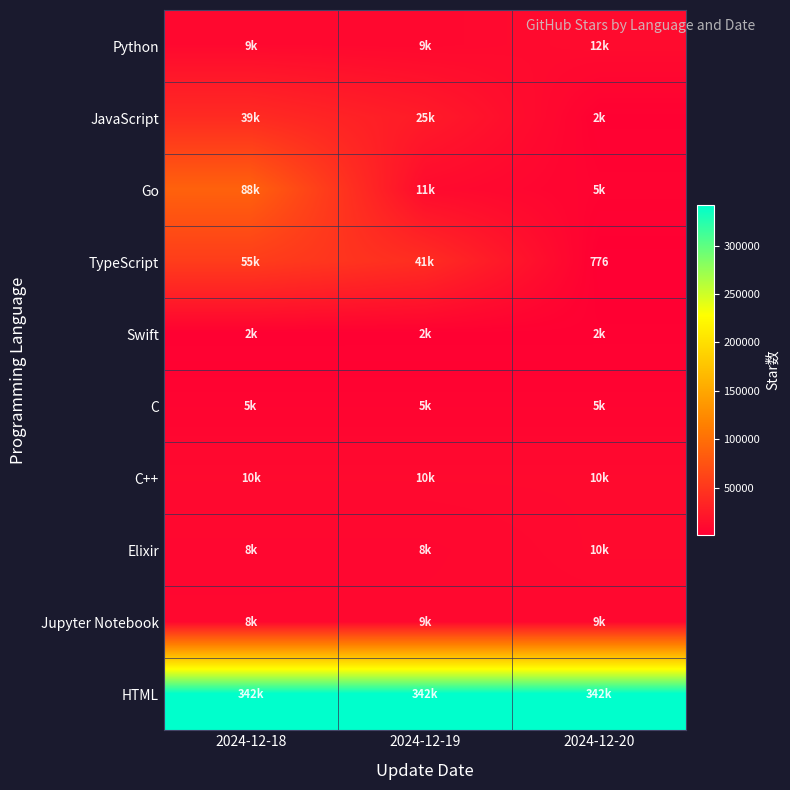

Rank the categories by C value from highest to lowest.

2024-12-18, 2024-12-19, 2024-12-20